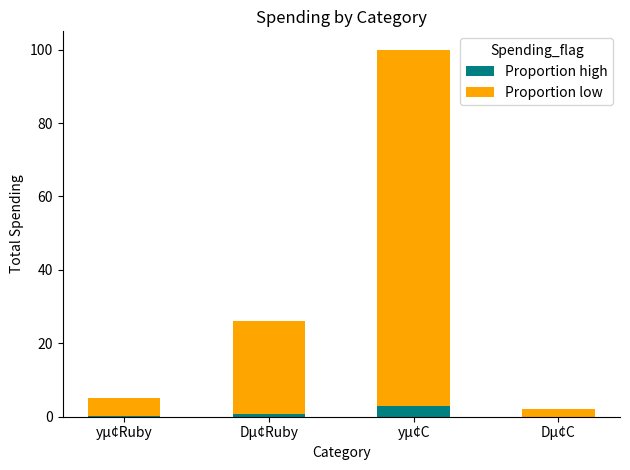

What is the maximum value for Proportion high?

3.0